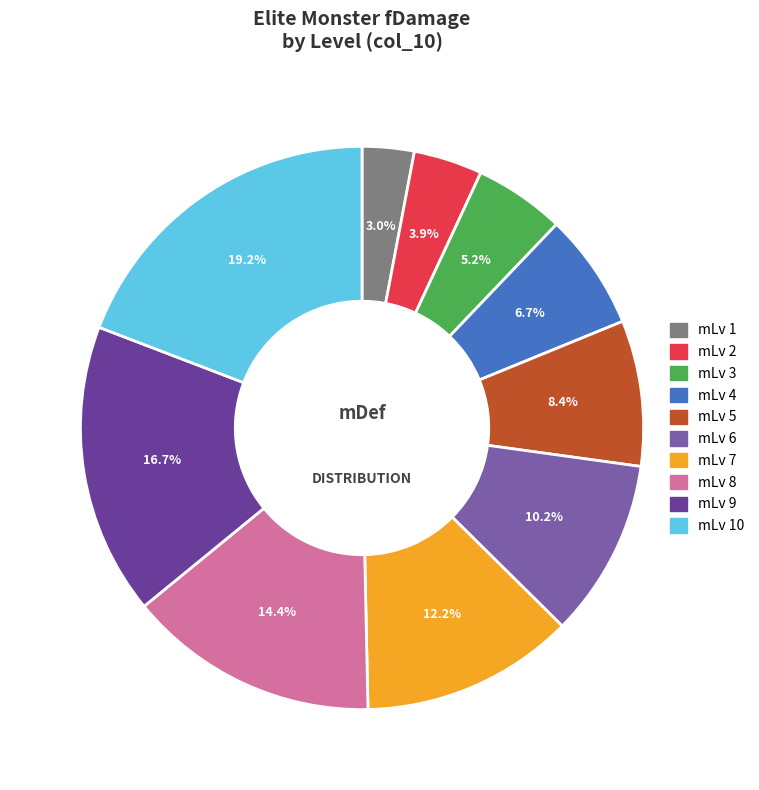

How many segments does this pie chart have?

10